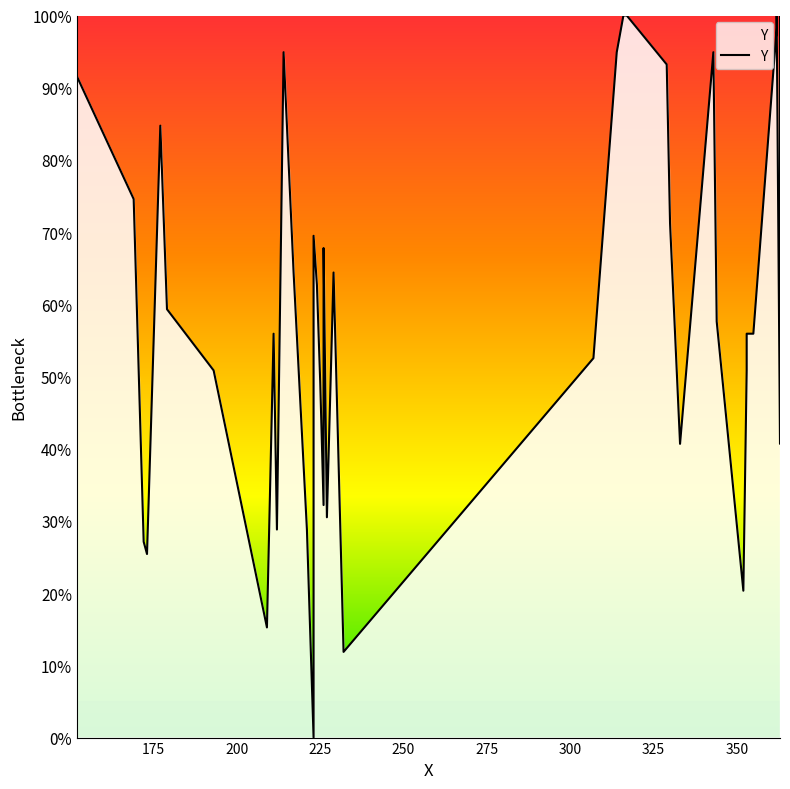

How many interior local peaks (higher than both neighbors) does the data have?

8